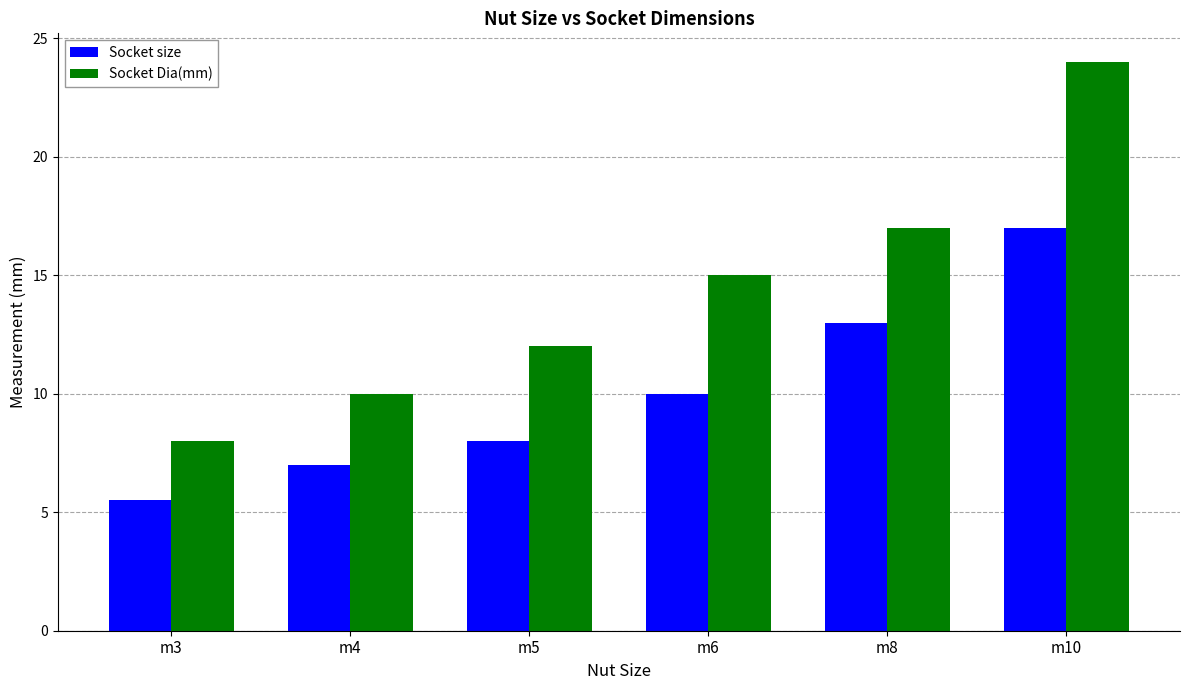

Read the Socket size value at m4.

7.0